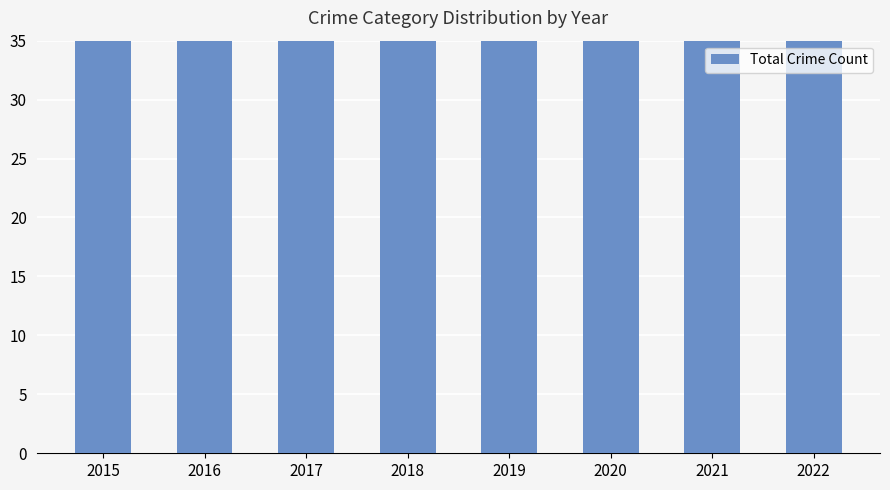

How many series are shown in this chart?

1